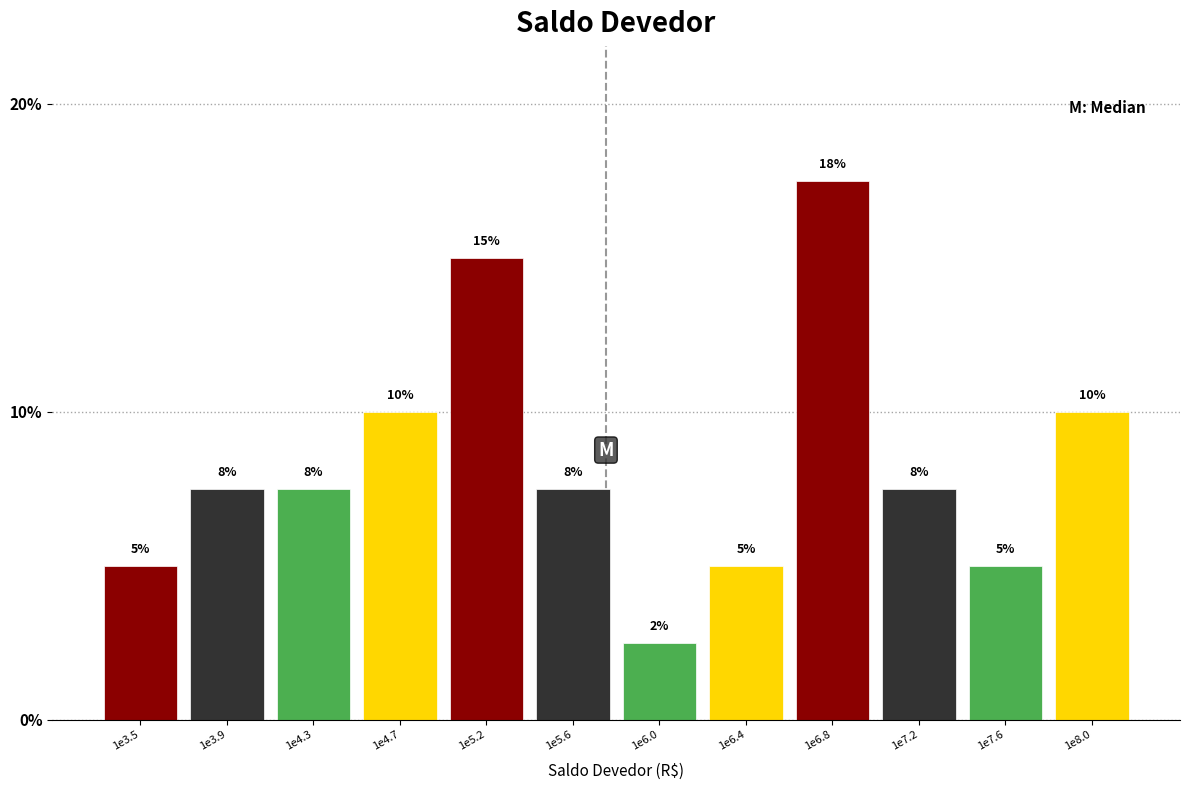

At which label does the data first exceed 7?

1e3.9